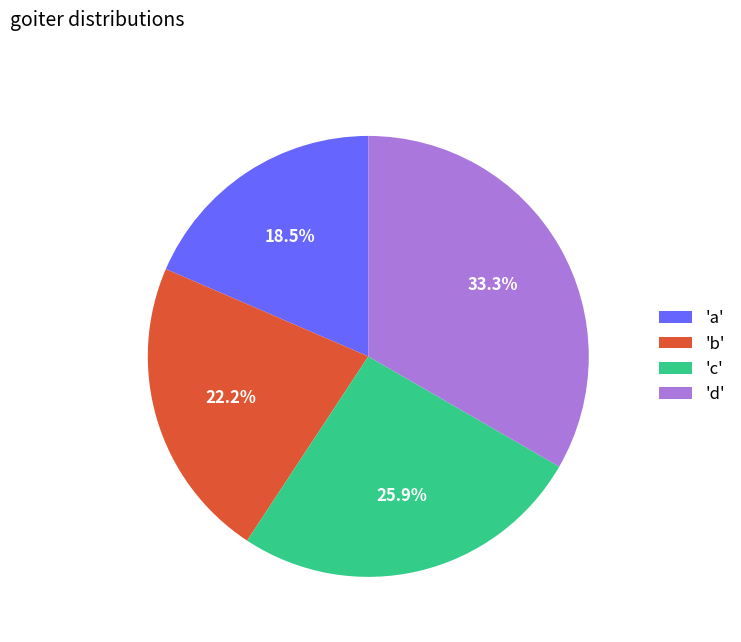

Is there a majority slice in this chart?

No